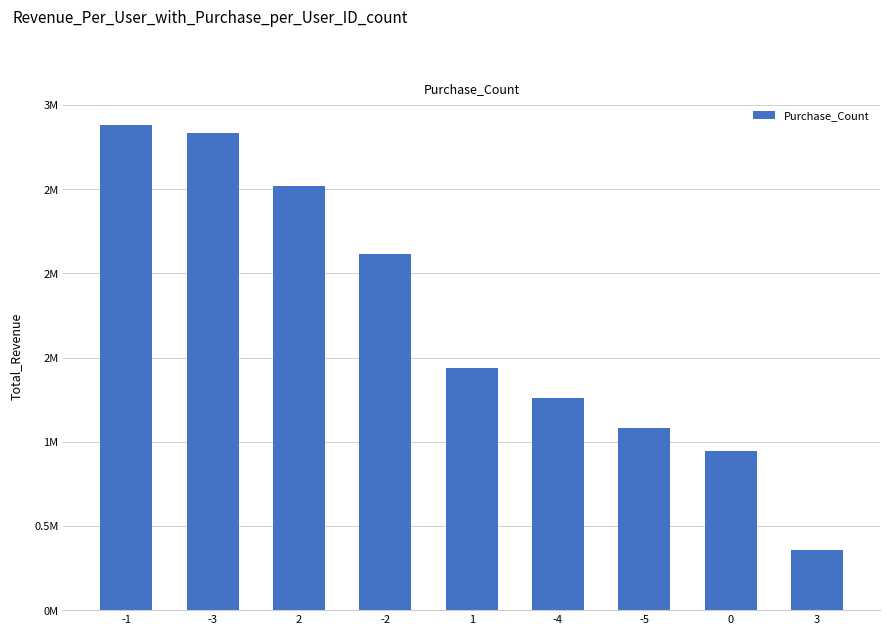

What is the difference between the maximum and second lowest values?

1935000